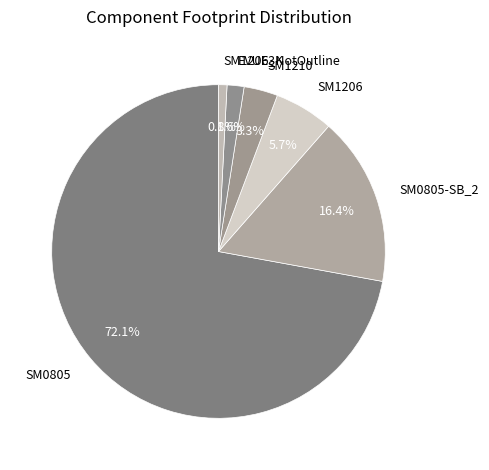

Is there a majority slice in this chart?

Yes